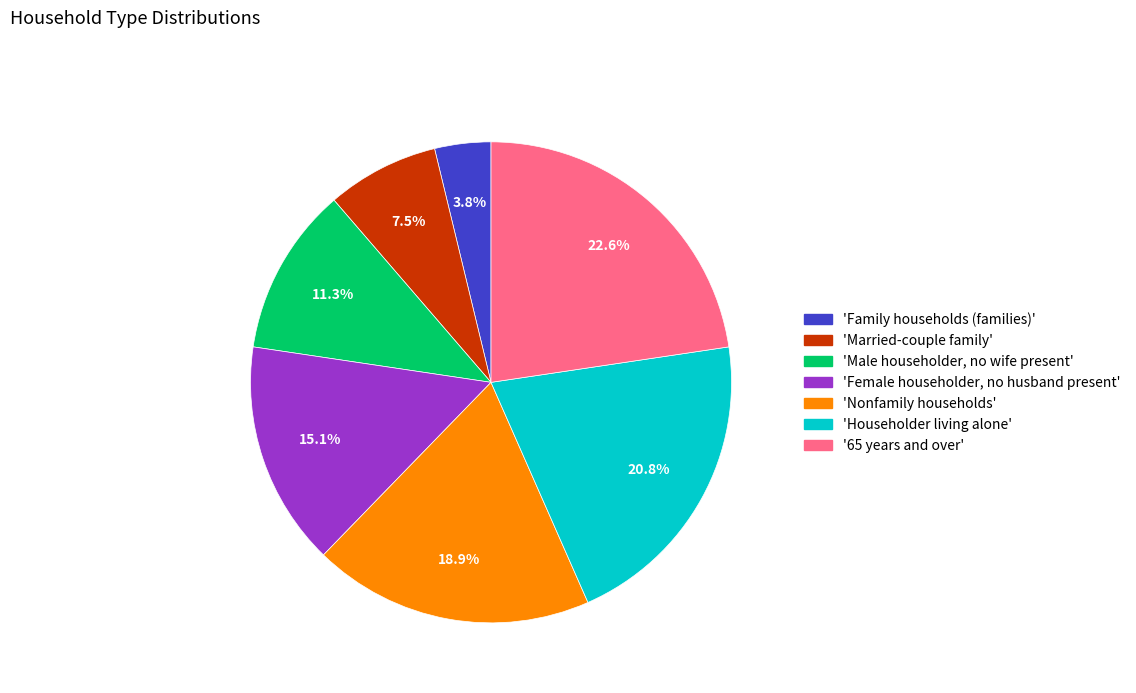

Is there a majority slice in this chart?

No